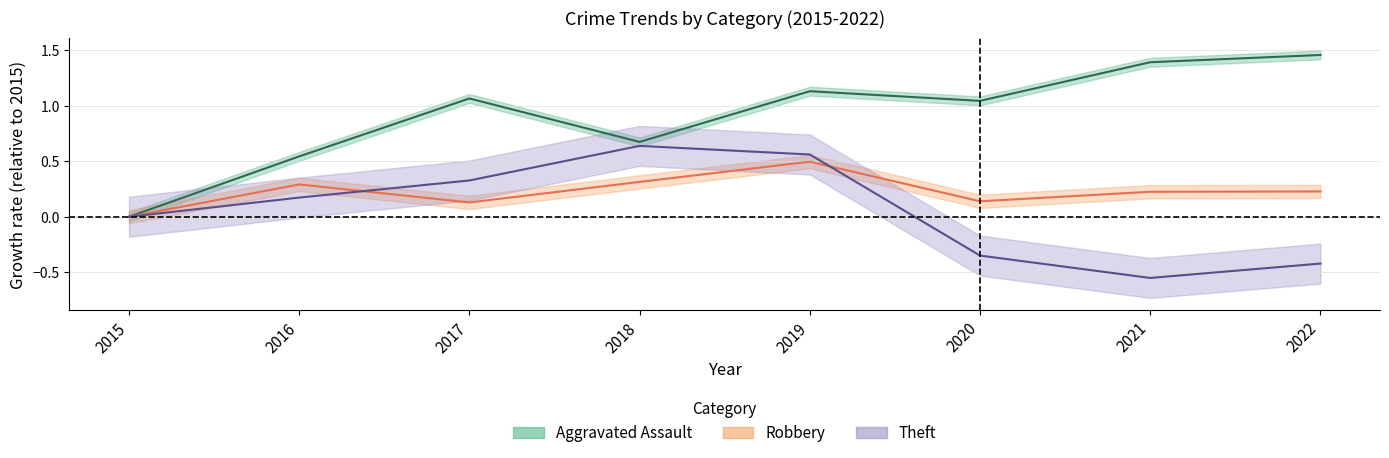

How many intersections are there between Theft and Robbery?

2